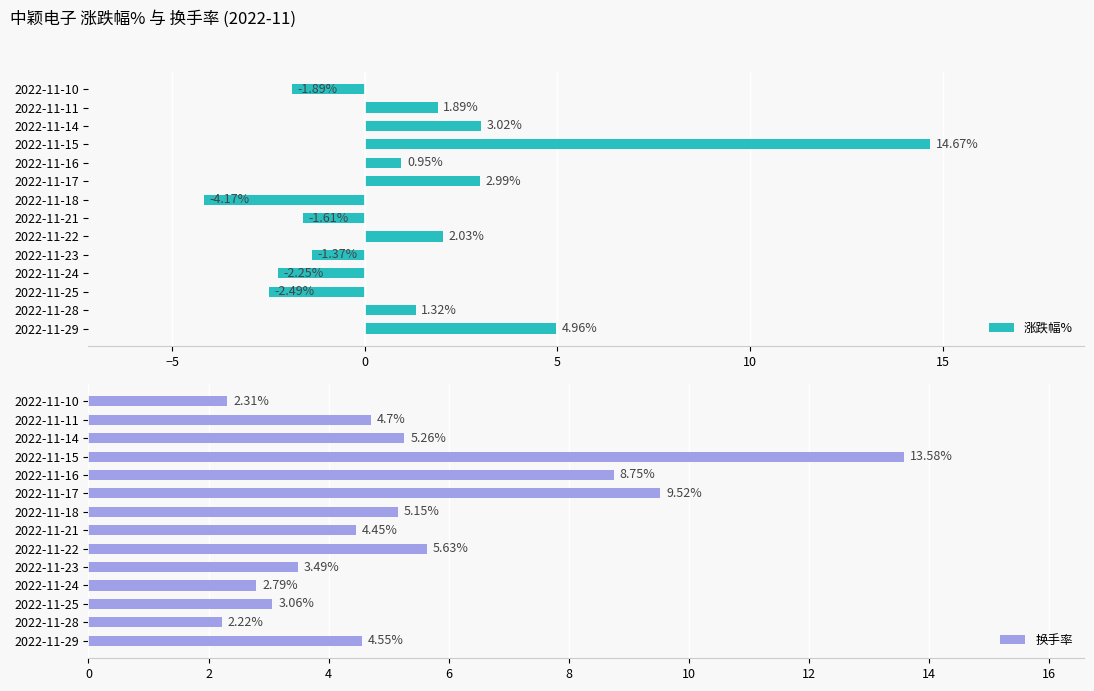

What is the average value of the 换手率 series?

5.4